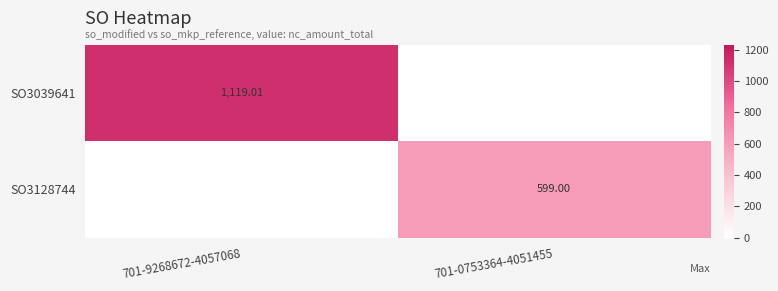

The value of SO3039641 at 701-9268672-4057068 is 1119.0. True or false?

True